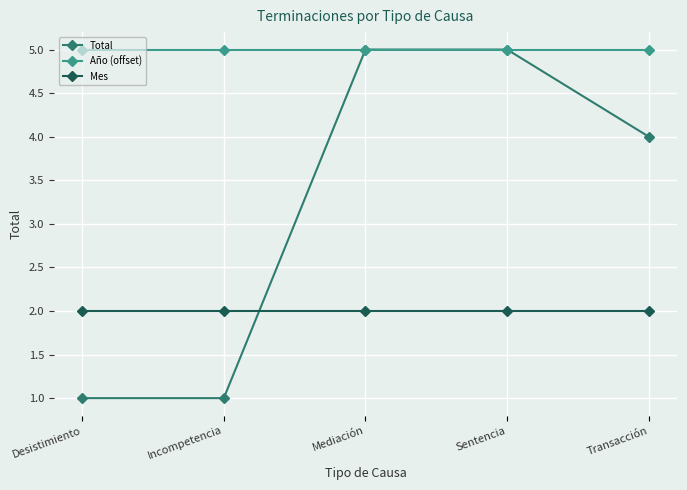

True or false: Año (offset) and Mes cross at least once.

False